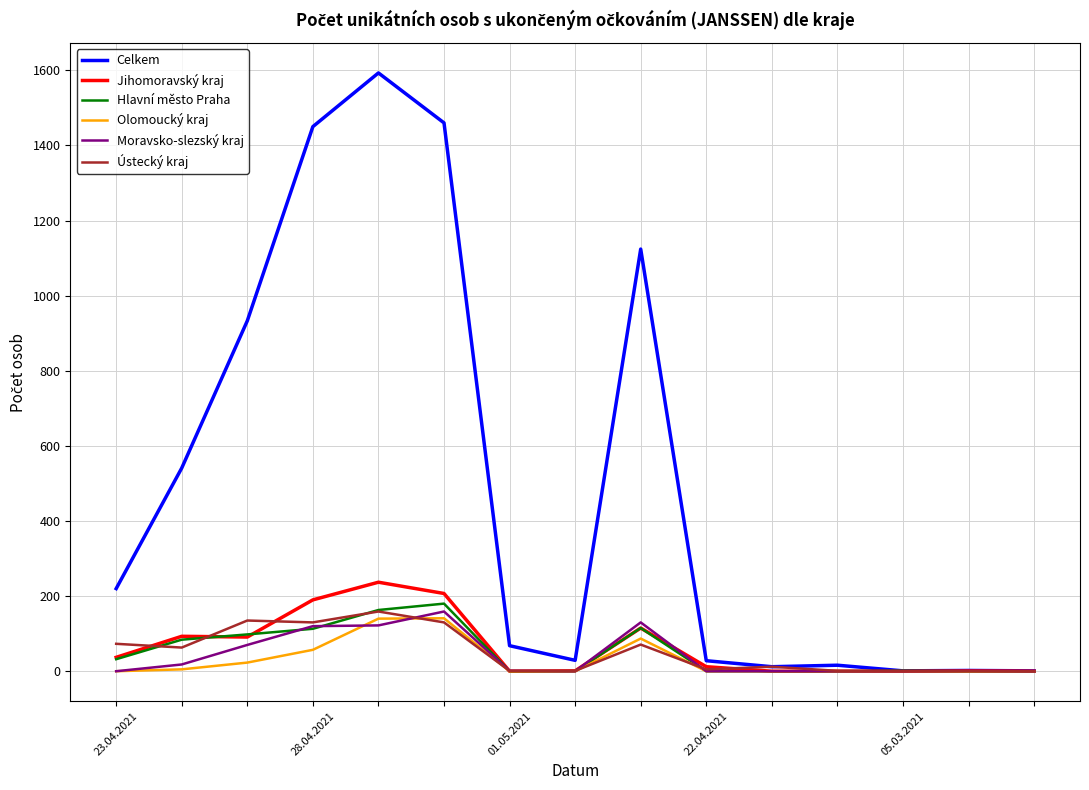

Which series has the largest total across all categories?

Celkem